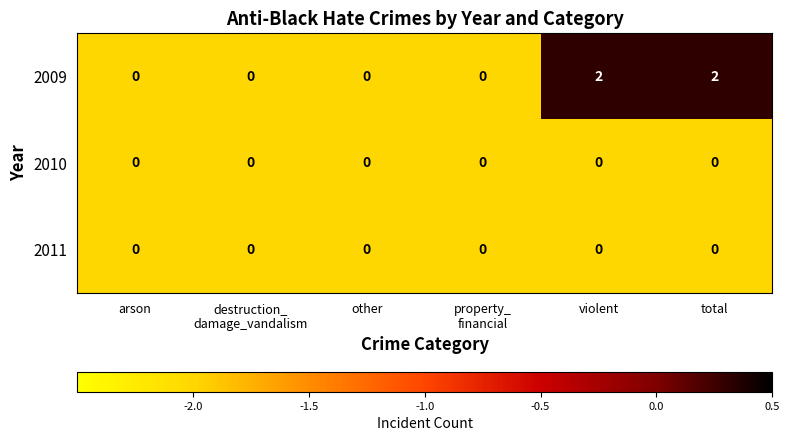

What is the sum of all 2009 values?

4